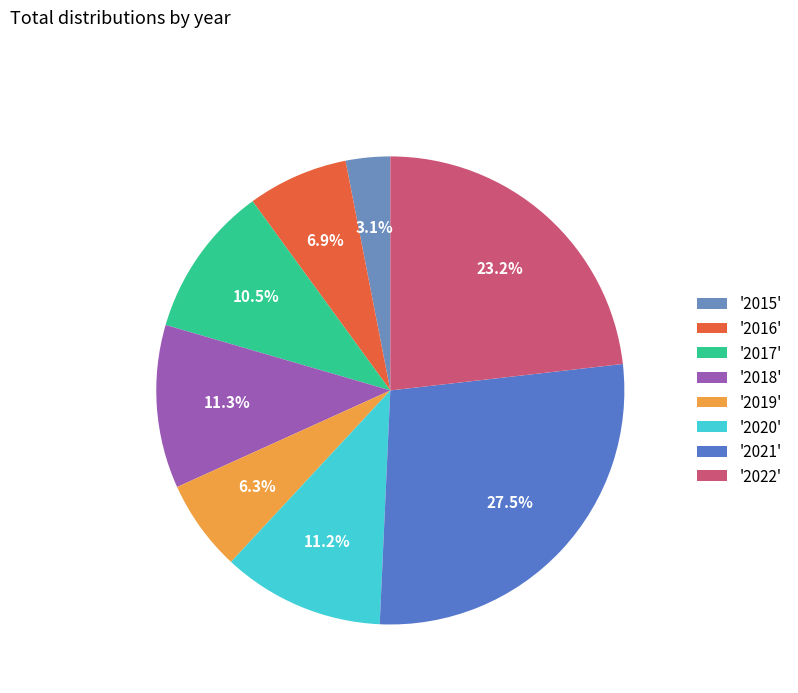

Count the number of slices in the pie.

8